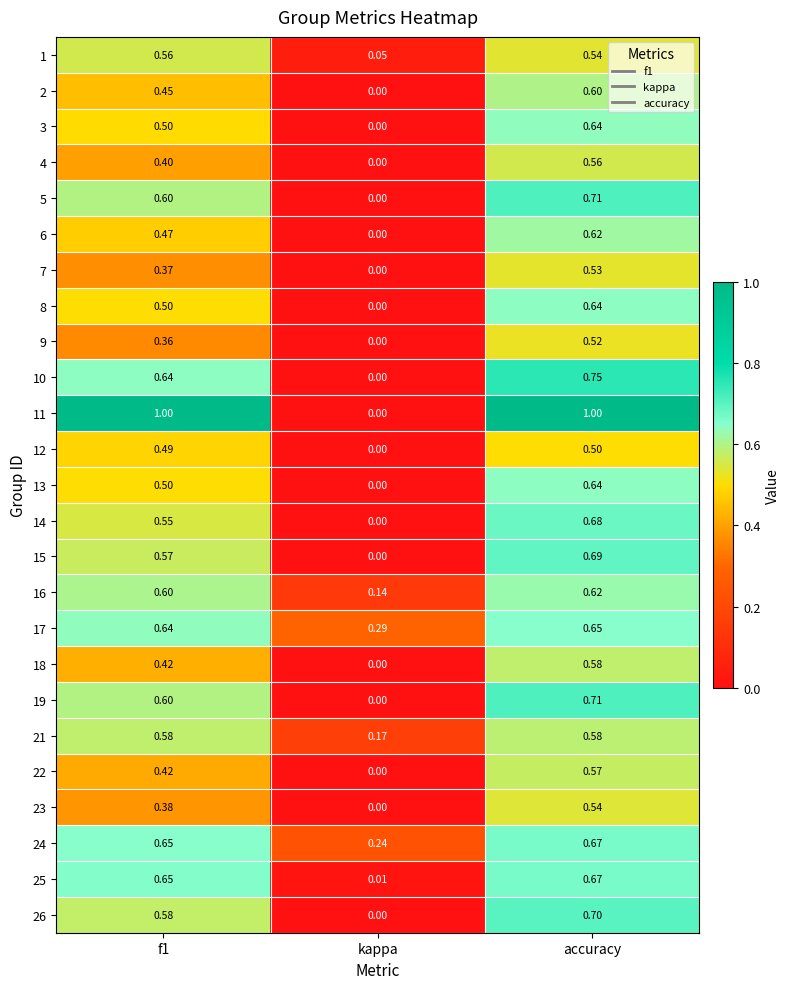

Which category has the highest value in the 12 series?

accuracy